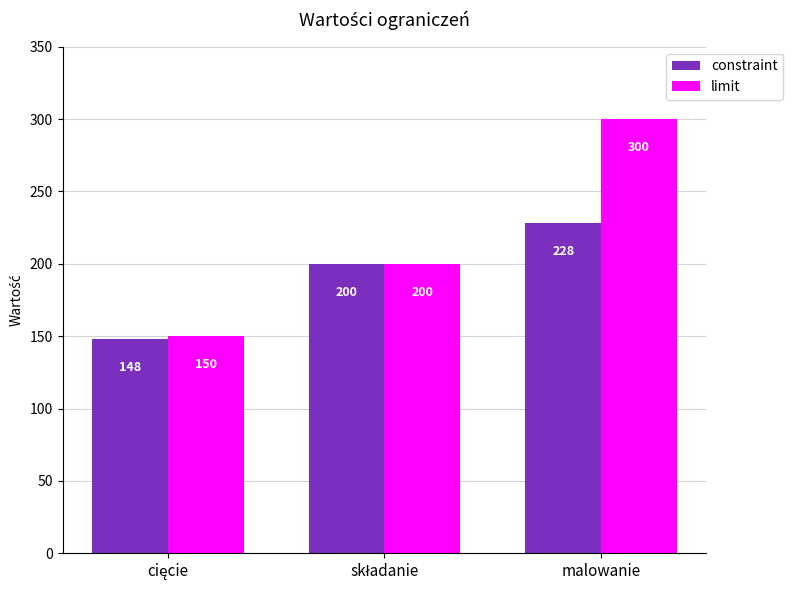

List the series in order of their peak value, lowest first.

constraint, limit